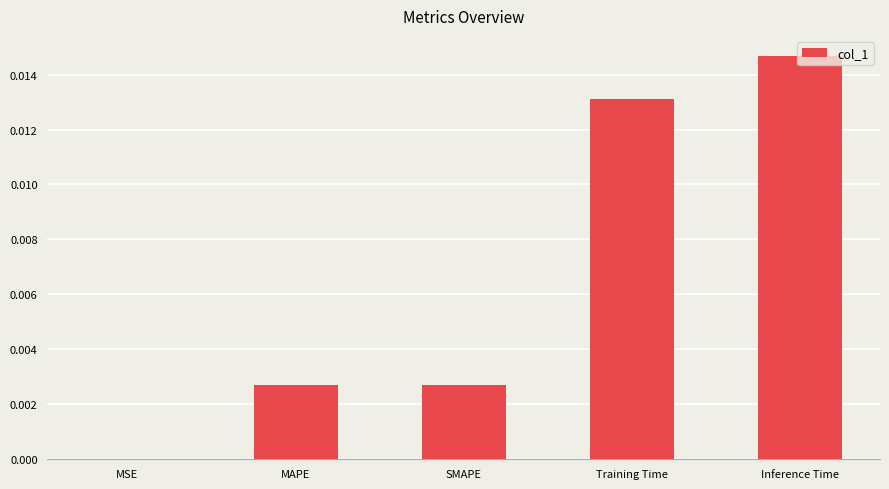

The value at Training Time is 0.0. True or false?

True